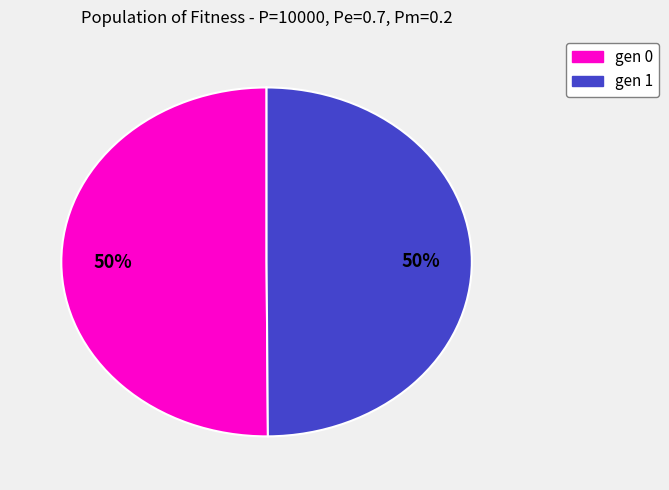

Count the number of slices in the pie.

2